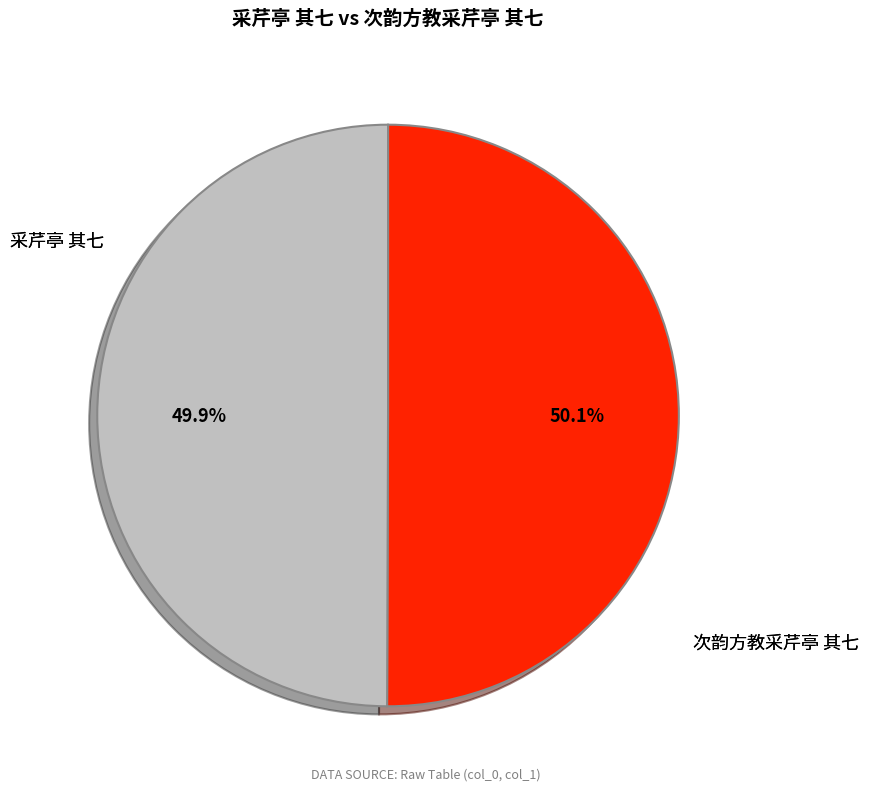

What is the largest slice in the pie chart?

采芹亭 其七